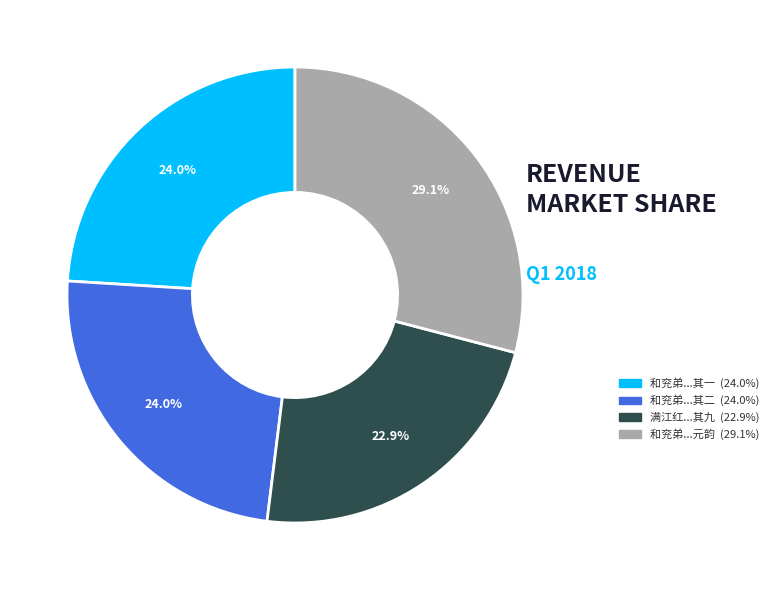

Is there any slice that represents more than half of the pie?

No